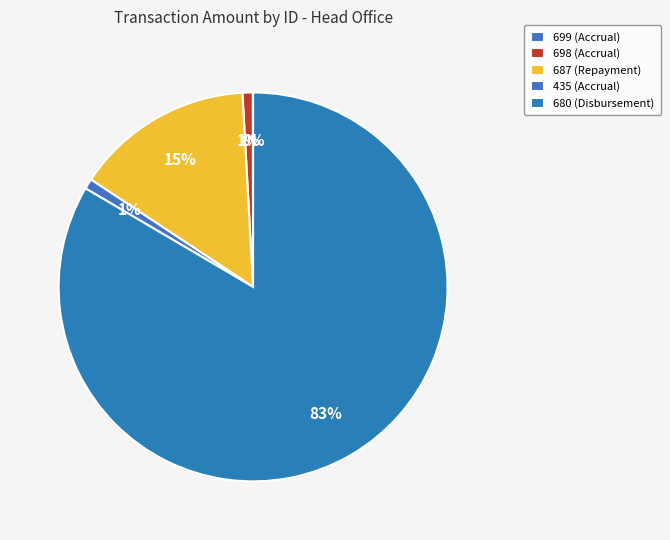

To the nearest percent, what is the difference between the largest and smallest slice percentages?

83%